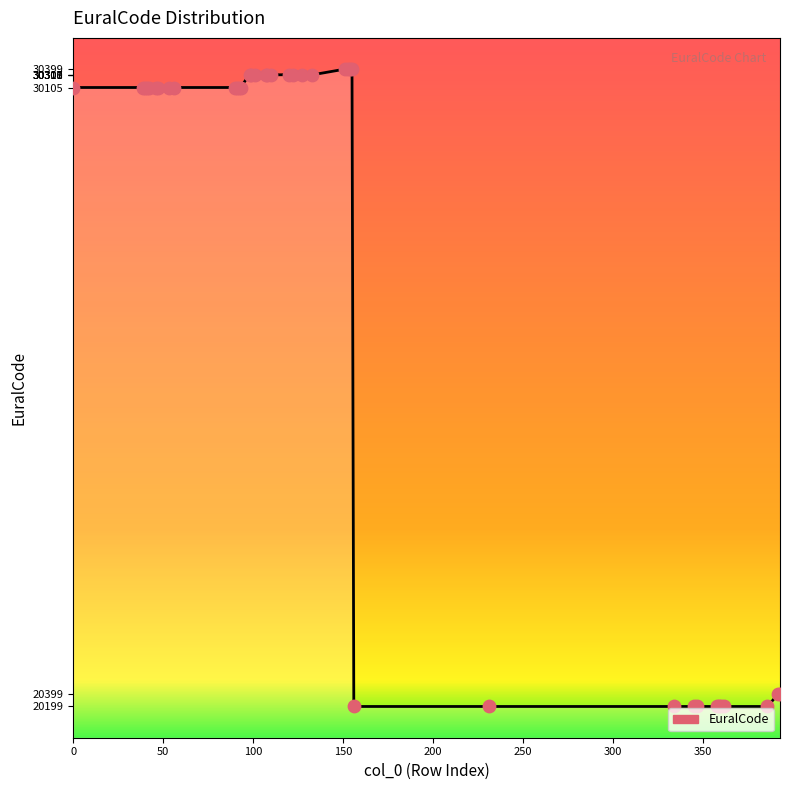

Which has a higher value, 127 or 155?

155